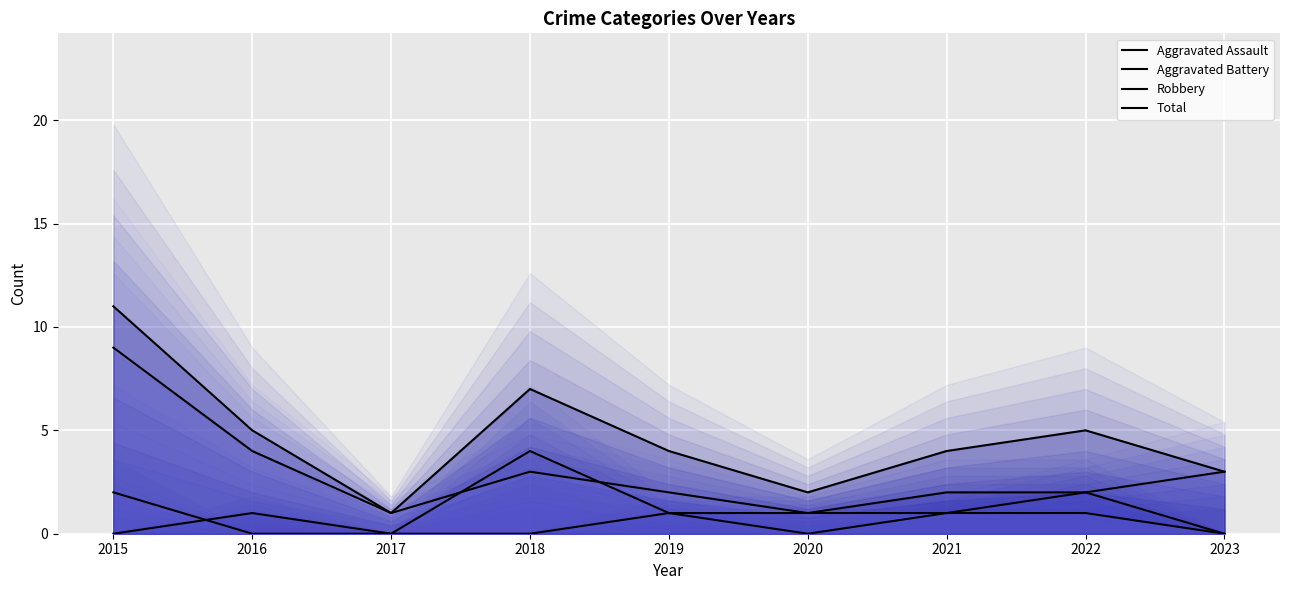

How many lines are shown in the chart?

4